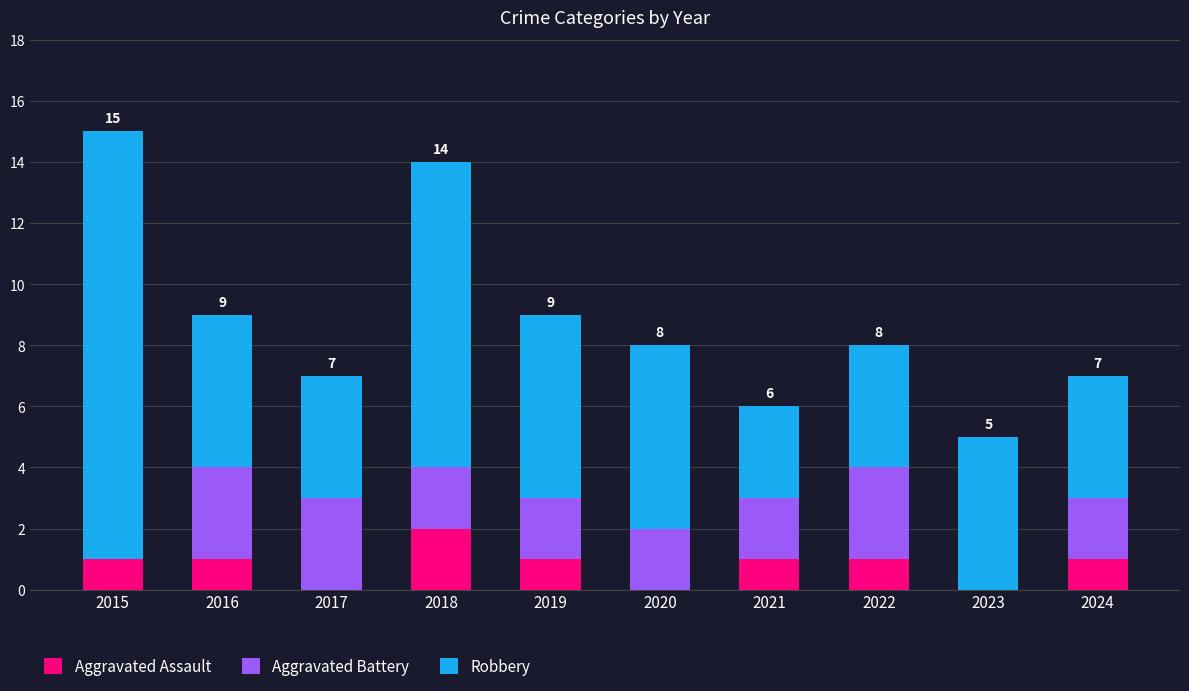

True or false: Aggravated Assault has a value of 1 at 2024.

True